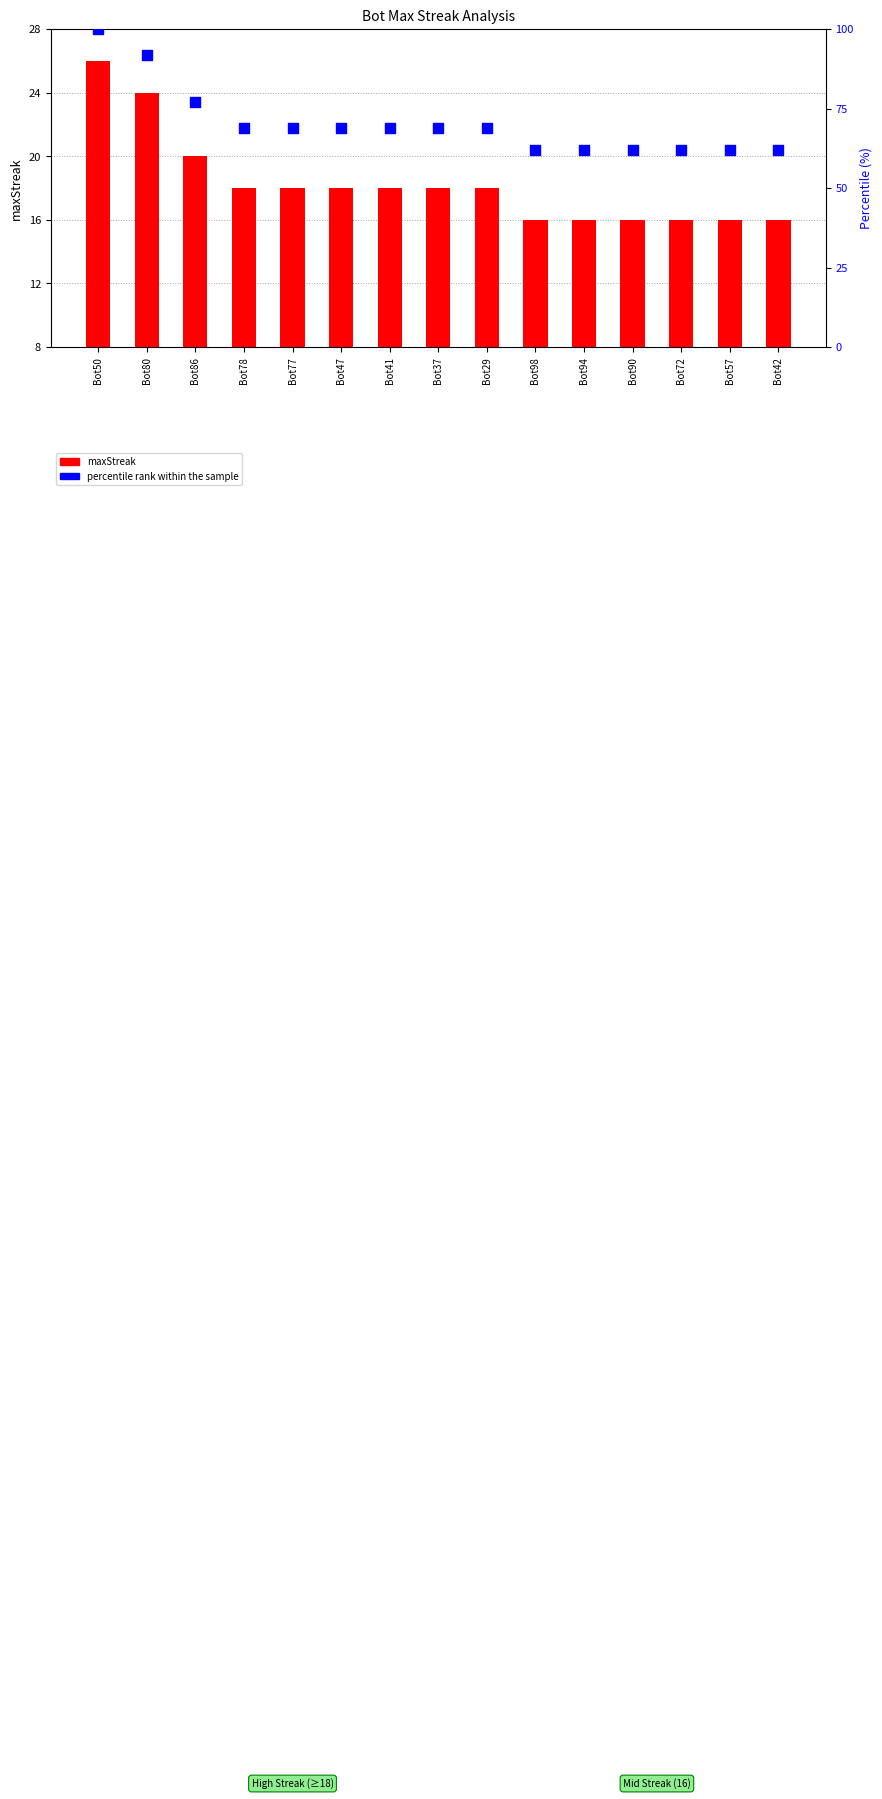

What are all the series names shown in the legend?

maxStreak, percentile rank within the sample